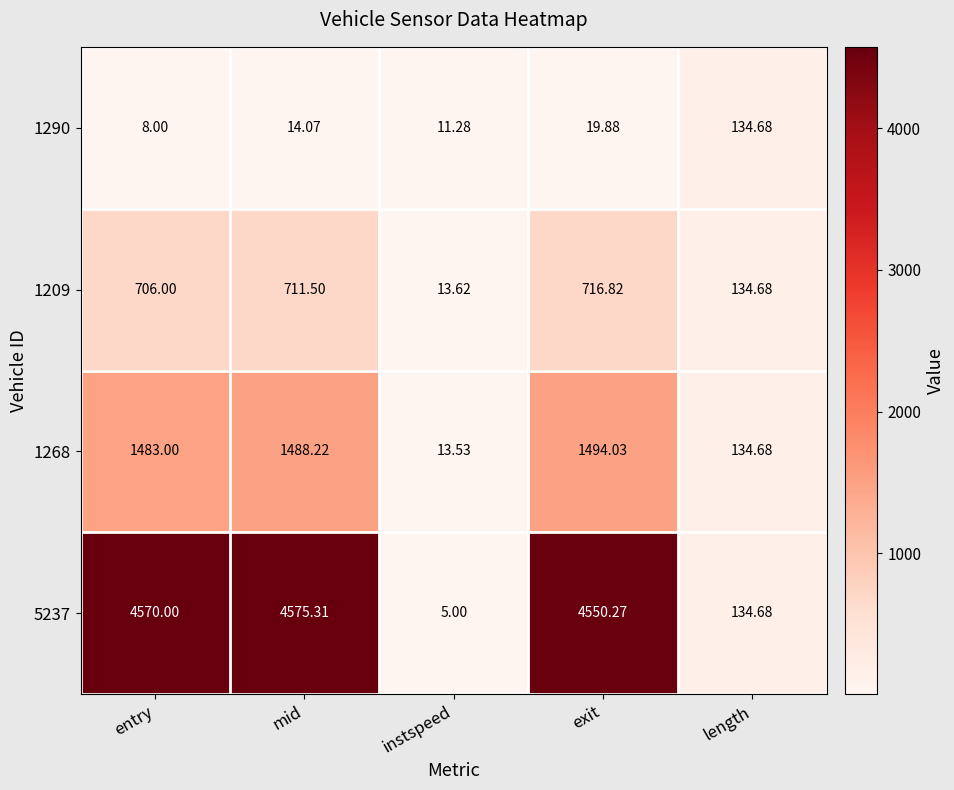

Which series changed the most between entry and exit?

5237